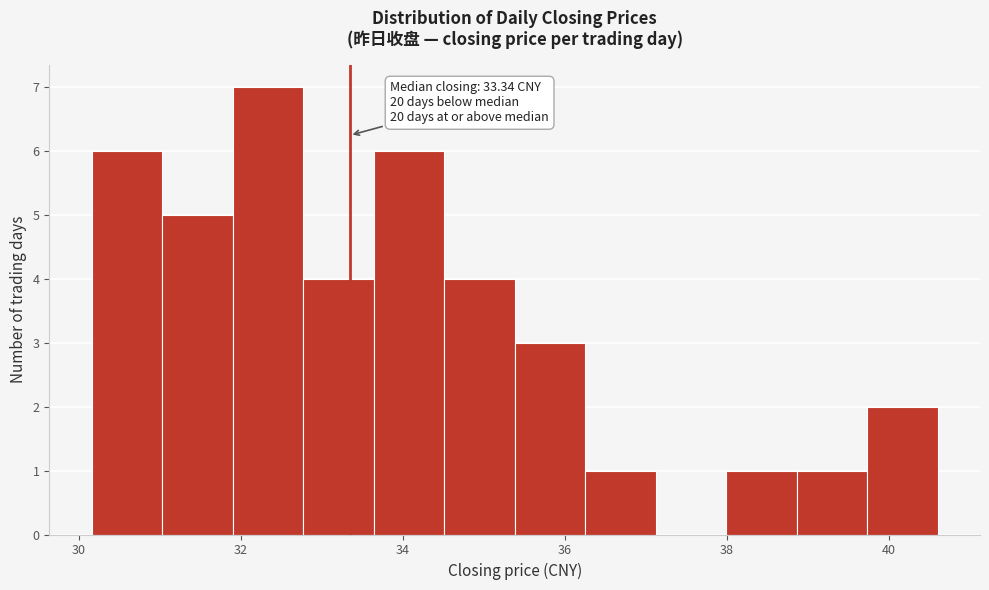

Over which range of the x-axis is the bar tallest?

32.0 to 32.8